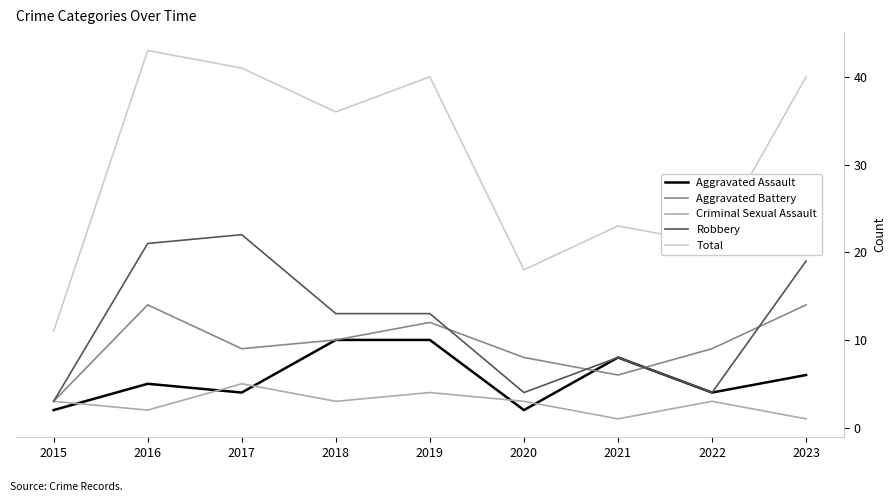

The Robbery series shows 13 at 2019. True or false?

True